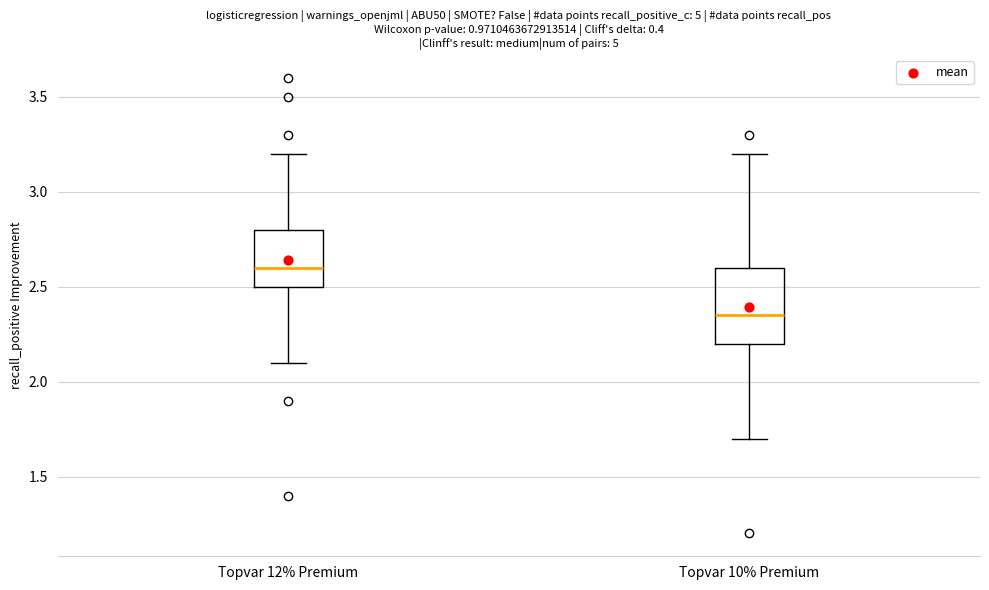

Comparing the boxes themselves (not the whiskers), which one is the tallest?

Topvar 10% Premium